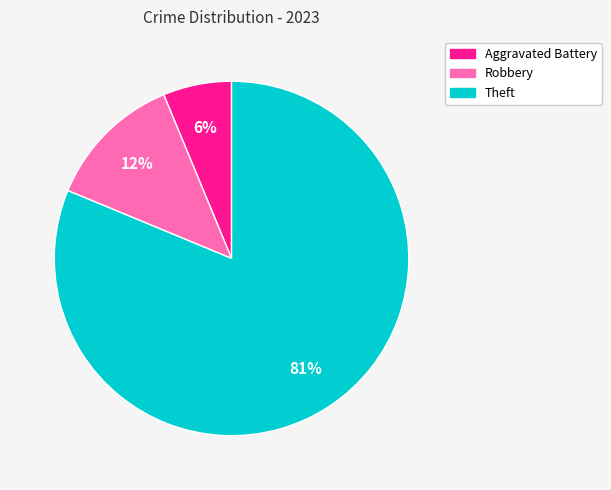

Do Aggravated Battery and Robbery together represent more than half of the pie?

No